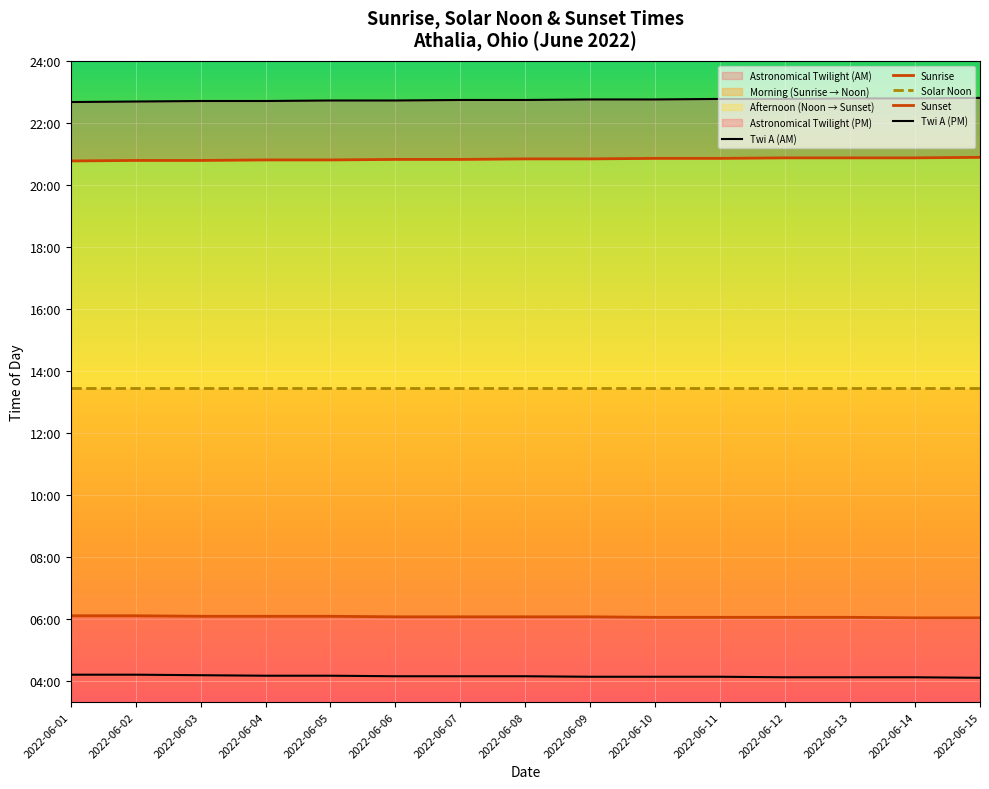

True or false: Sunset has a value of 1249 at 2022-06-05.

True